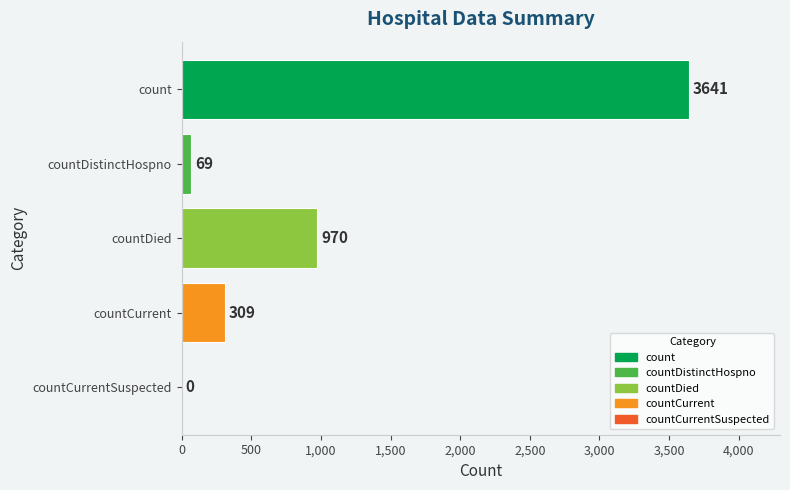

Where is the data nearest to the value 1820?

countDied